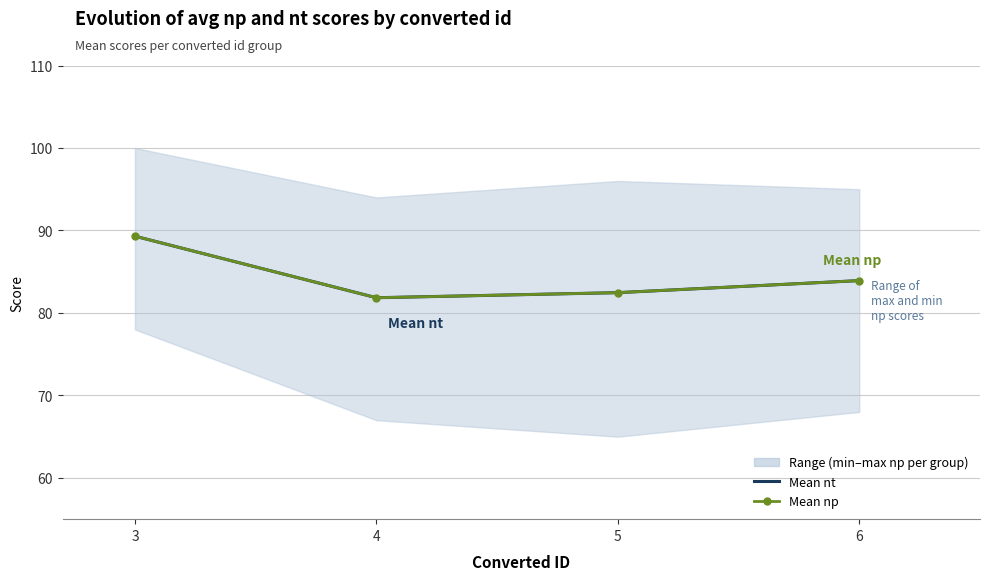

Between 4 and 6, which series saw the biggest shift?

Mean nt